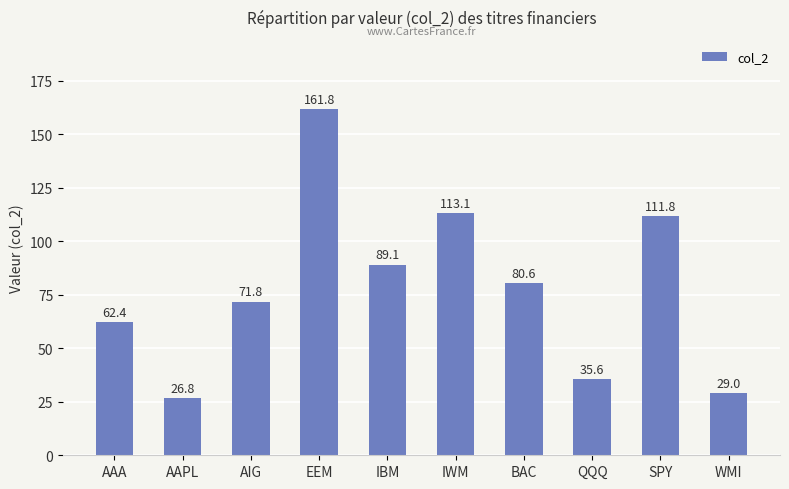

Reading left to right, what are all the values shown in this chart?

62.4	26.8	71.8	161.8	89.1	113.1	80.6	35.6	111.8	29.0